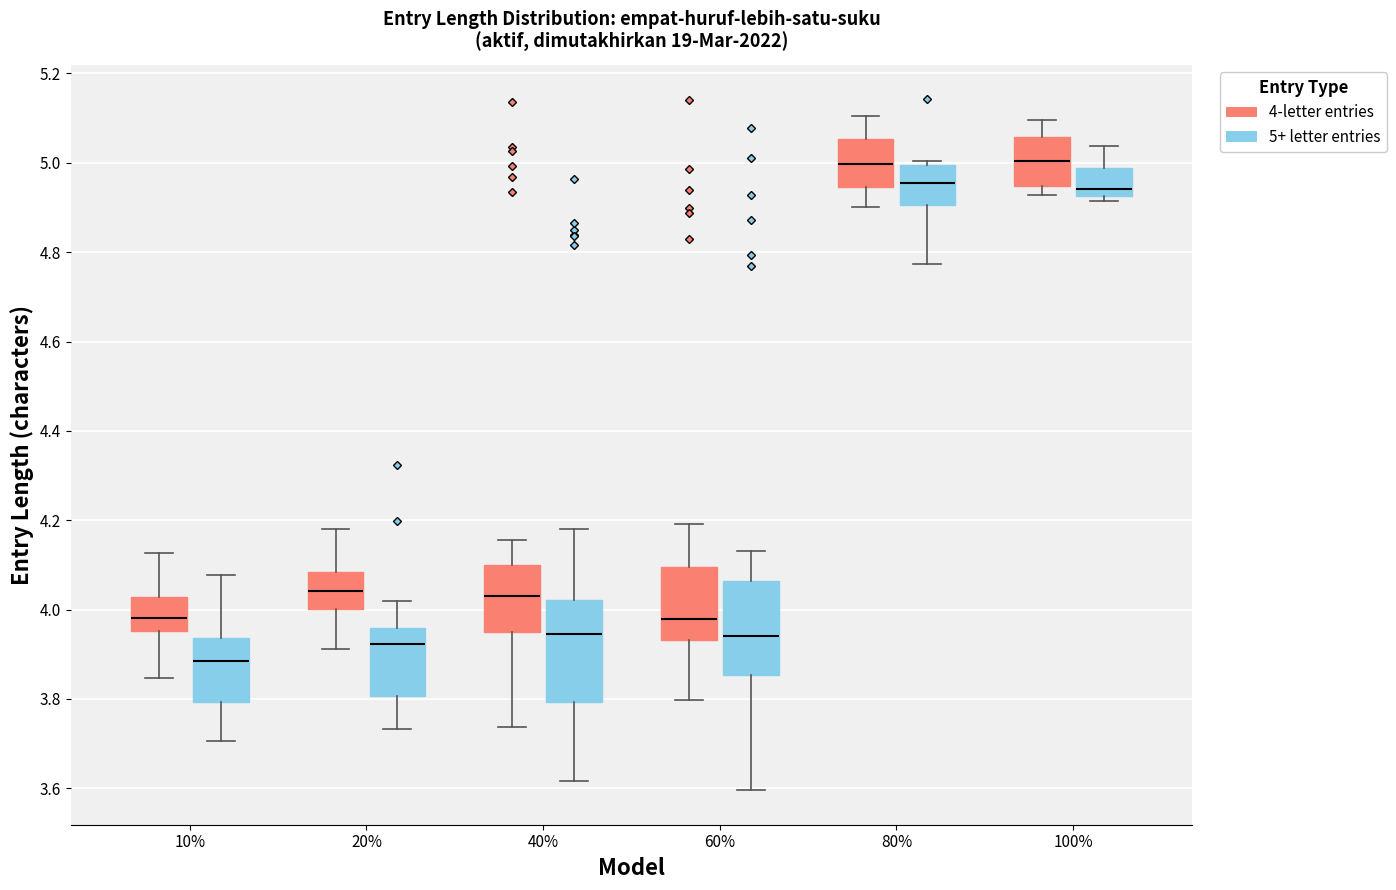

Where does the upper whisker of the box for 10% (5+ letter entries) end on the y-axis? The values are not printed on the chart, so give them approximately, as read against the axis.

4.08